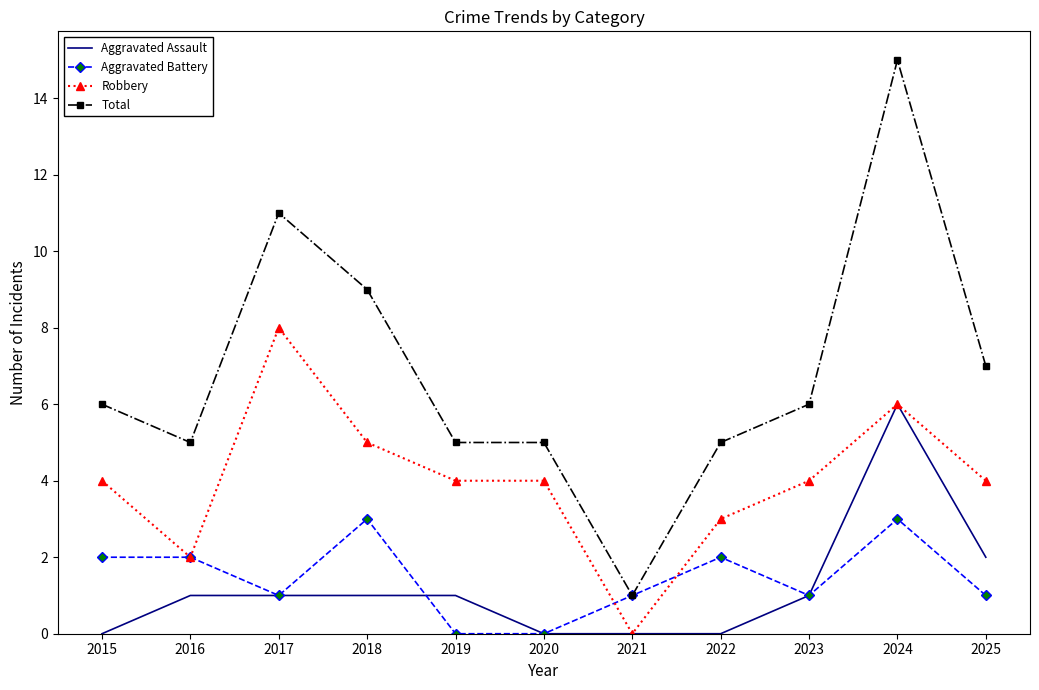

At which label is Aggravated Assault closest to 3?

2025